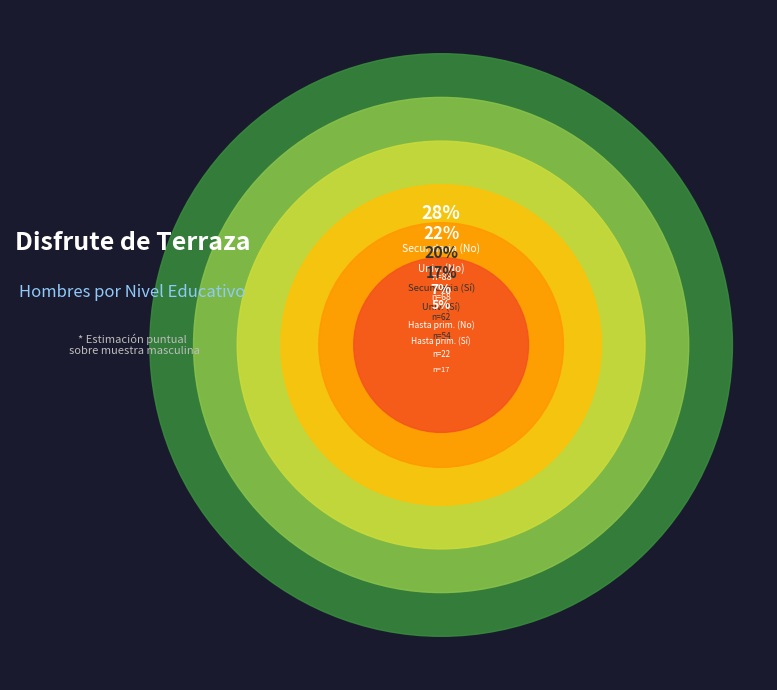

Between Hasta primaria (Sí) and Universitarios (Sí), which is larger?

Universitarios (Sí)